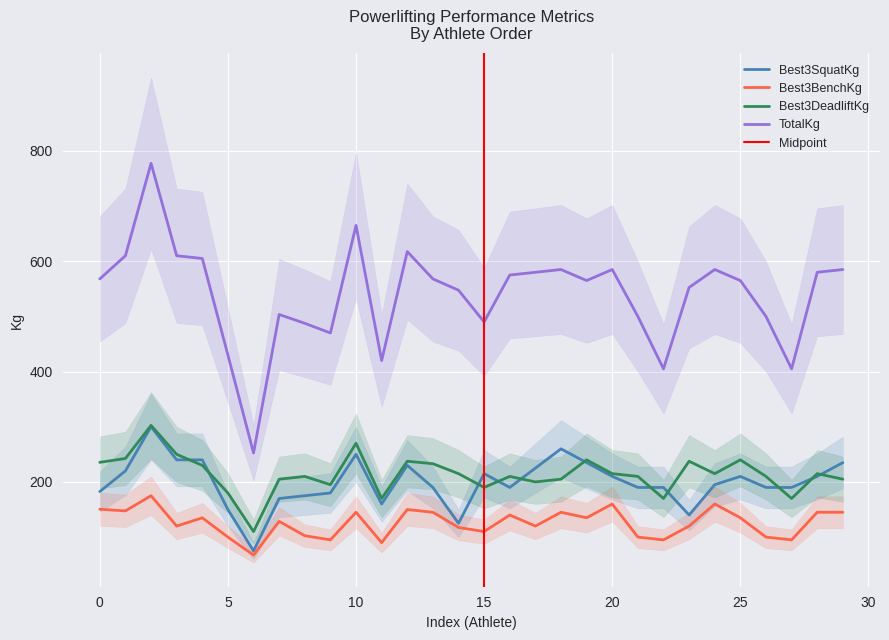

True or false: Best3BenchKg and TotalKg cross at least once.

False